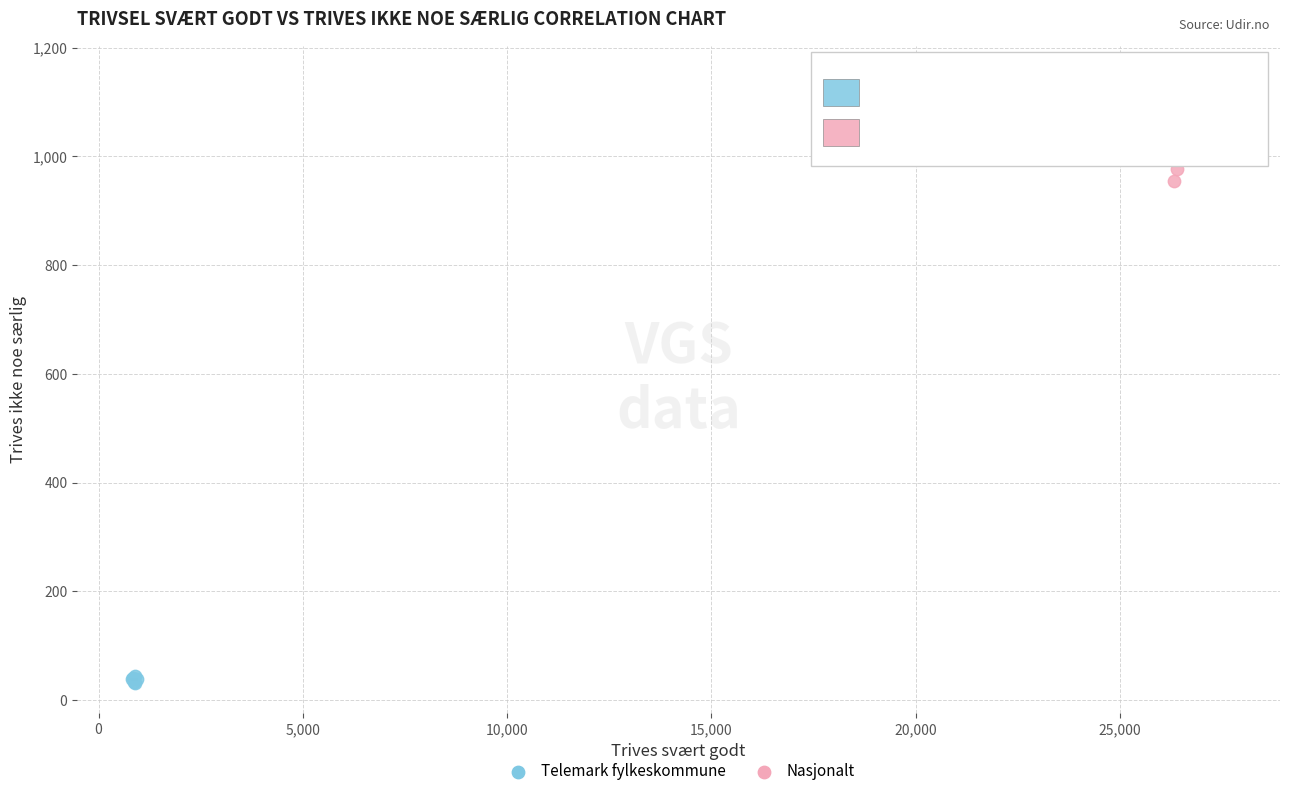

Which series contains the lowest Y value?

Telemark fylkeskommune